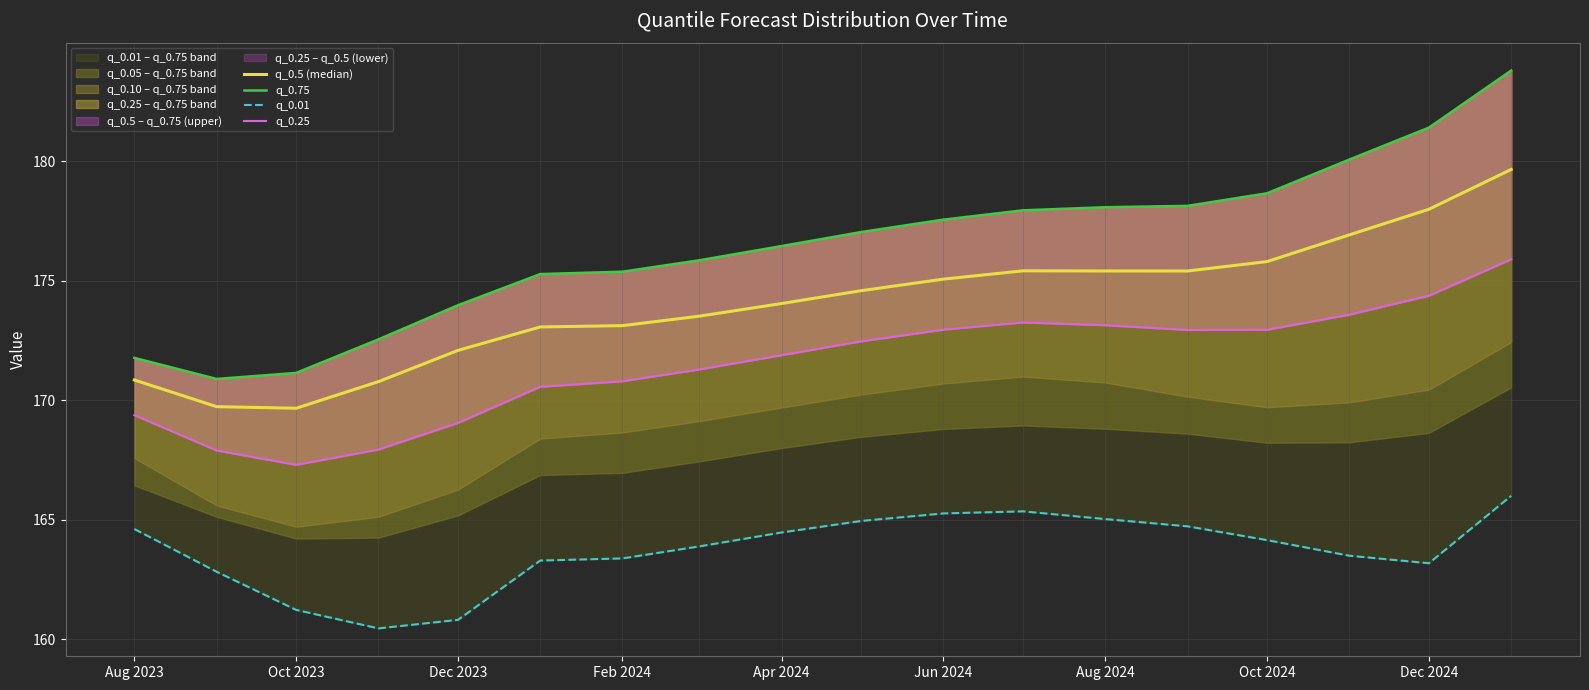

How many lines are shown in the chart?

4